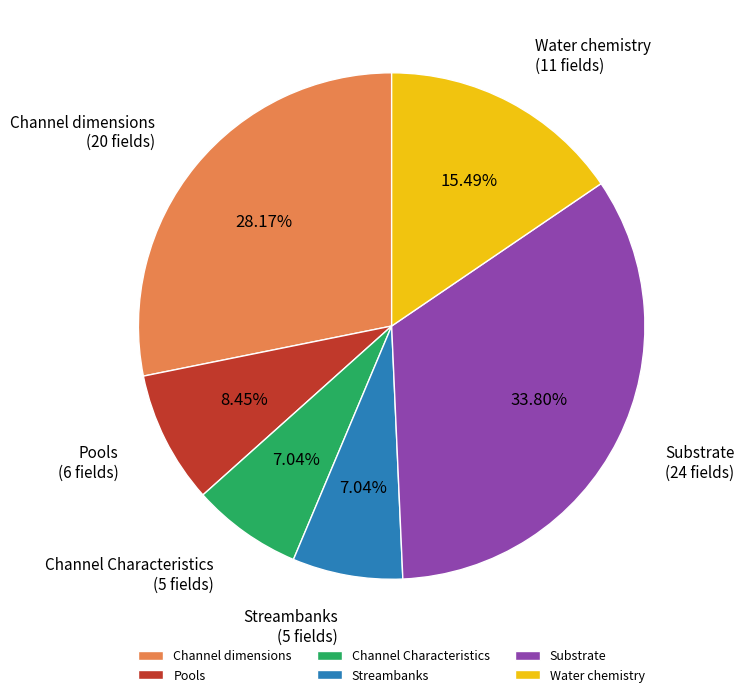

Which slice is the largest?

Substrate